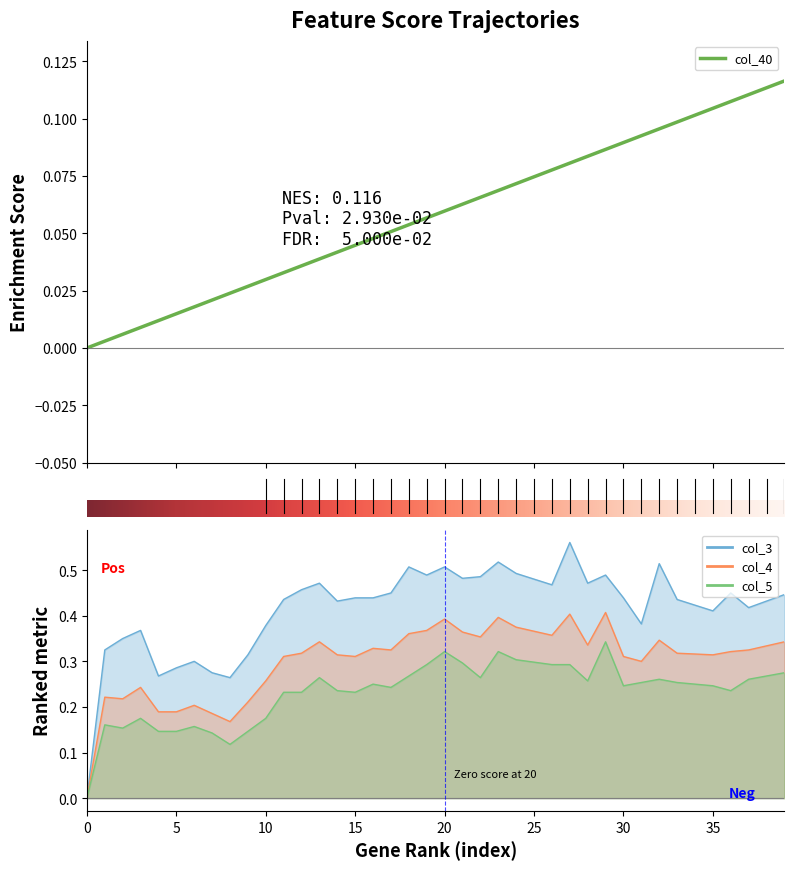

What is the difference between the maximum and second lowest values in the col_40 series?

0.1